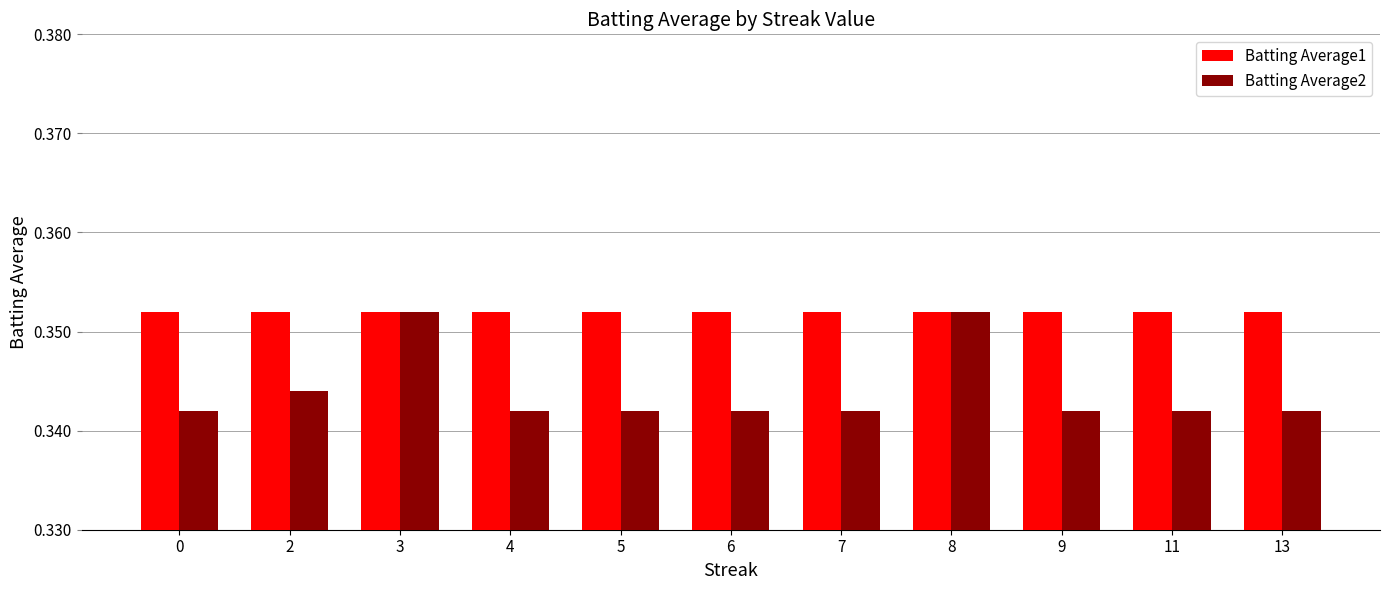

What is the total value across all series at 3?

0.7